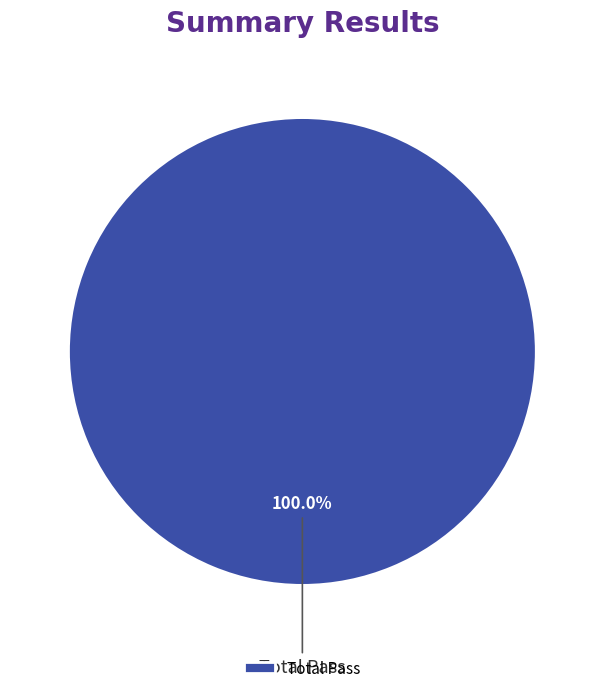

Rank the categories by value from lowest to highest.

Total Pass